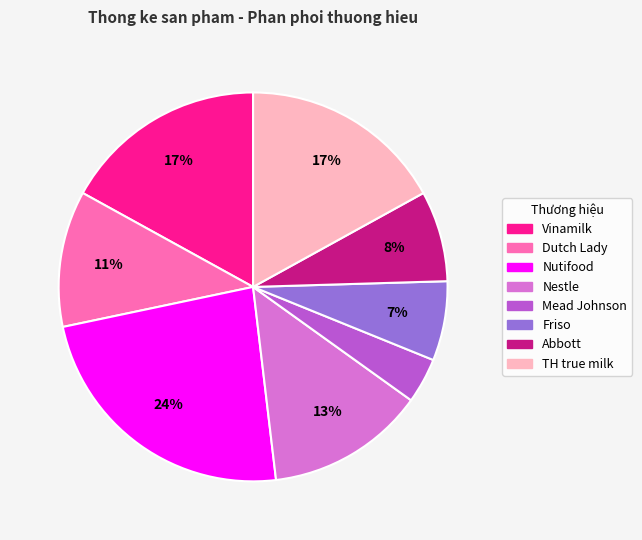

How many segments does this pie chart have?

8